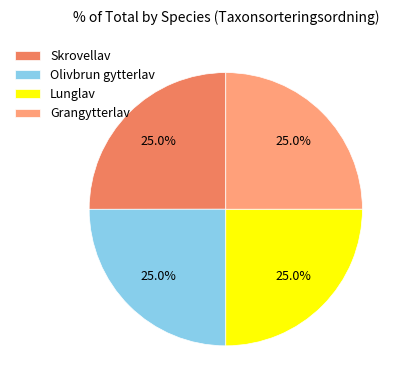

What percentage do Skrovellav and Grangytterlav together represent?

50.0%